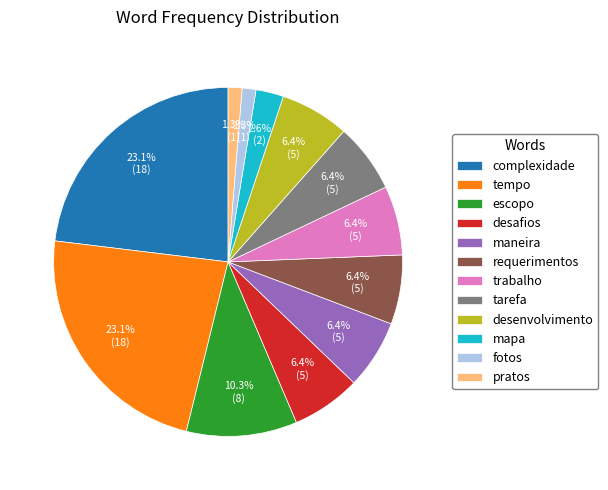

Is there any slice that represents more than half of the pie?

No